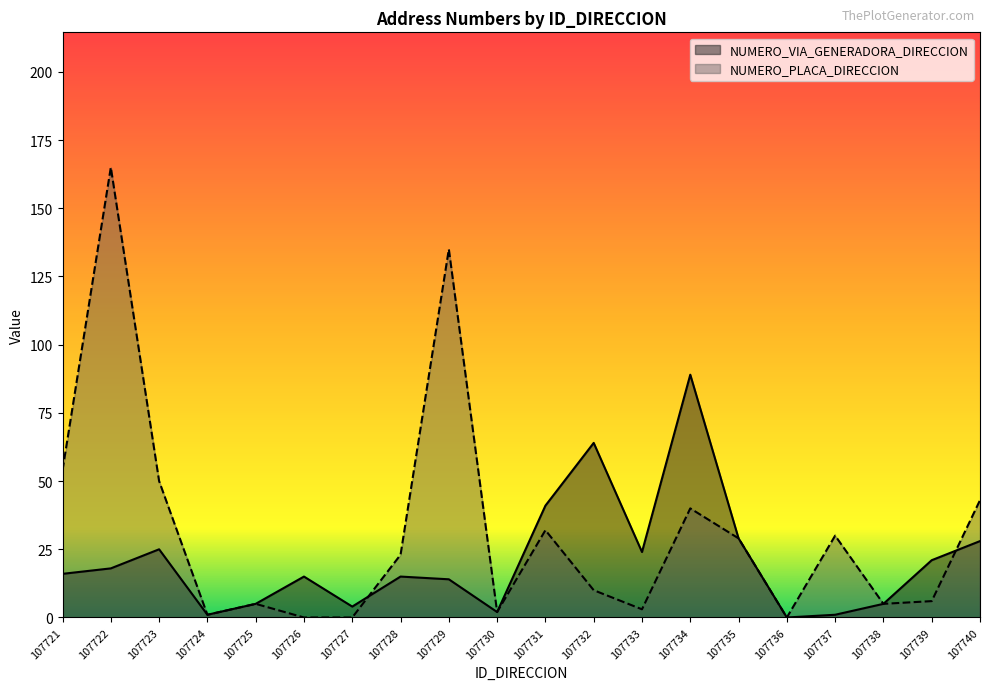

The NUMERO_PLACA_DIRECCION series shows 3 at 107730. True or false?

False